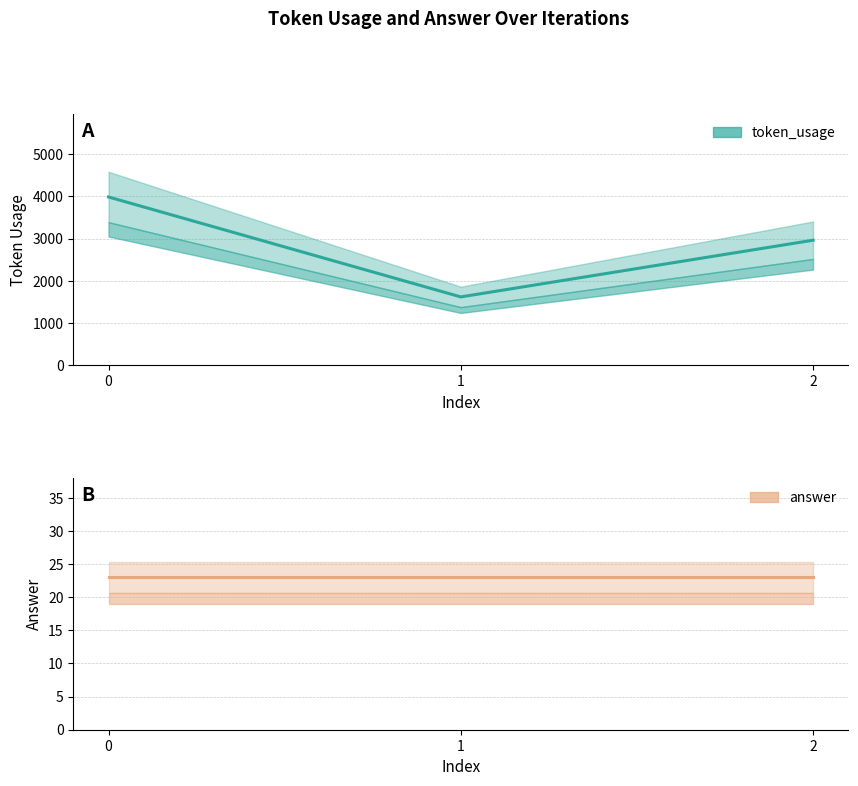

What is the difference between the maximum and minimum values in the token_usage series?

2369